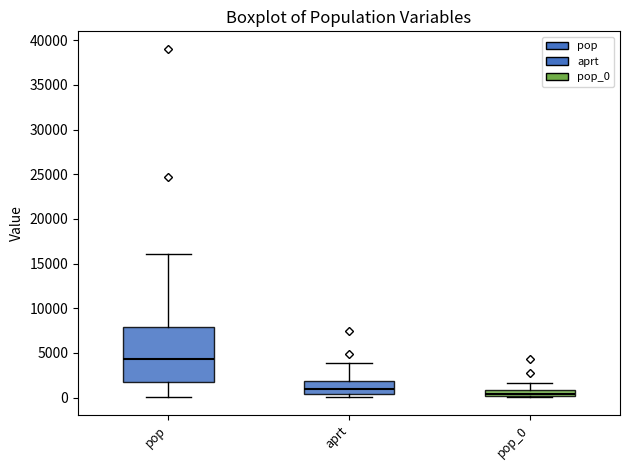

Which box has the lowest median line?

pop_0